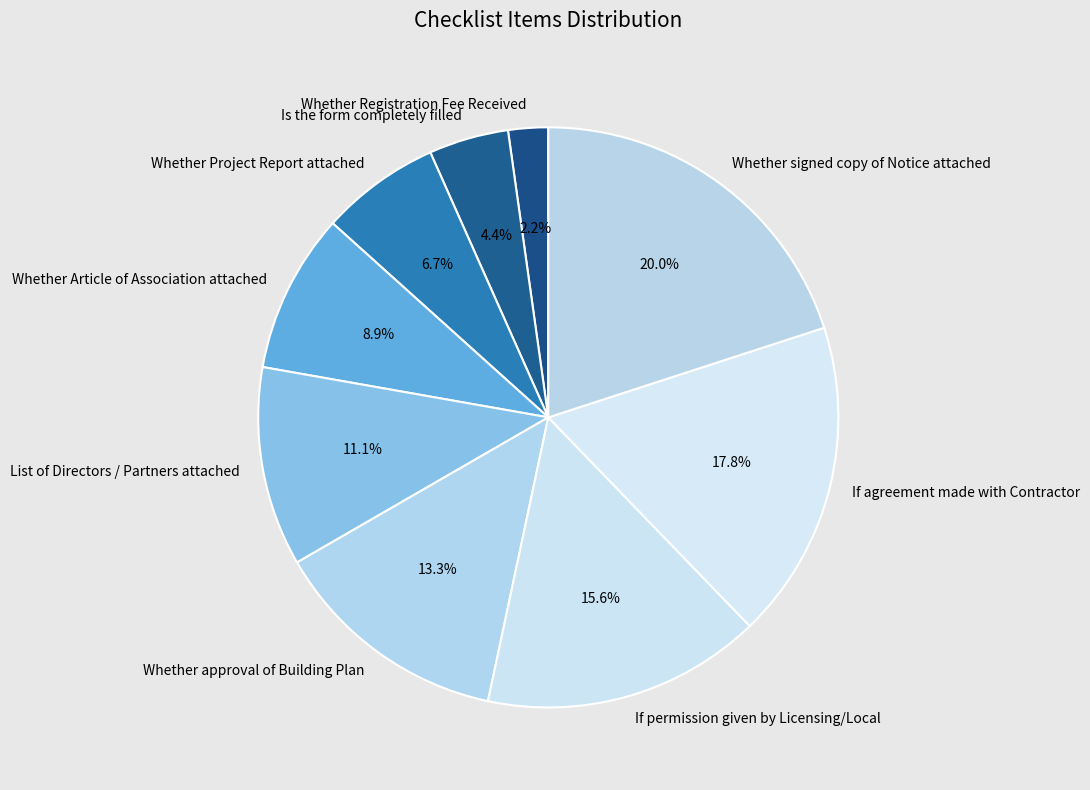

Which category has the biggest portion of the pie?

Whether signed copy of Notice attached